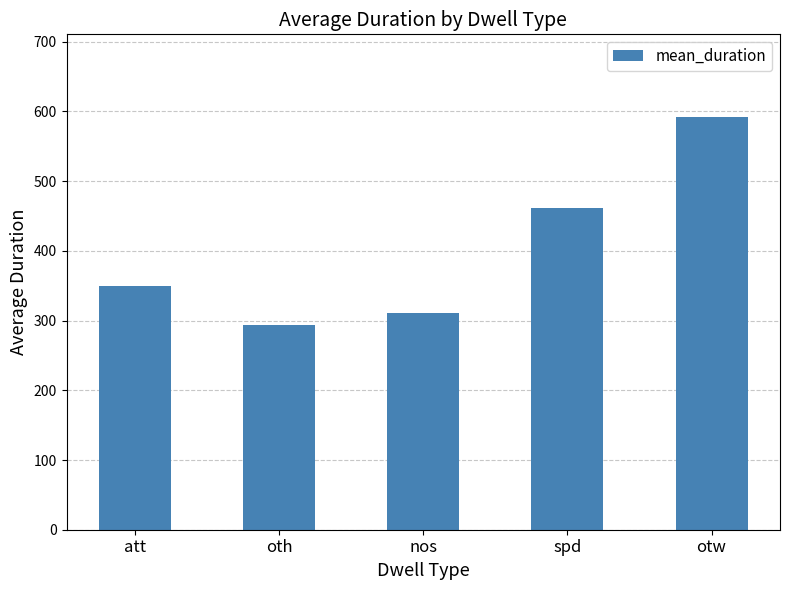

What is the sum of the values at att and spd?

811.0